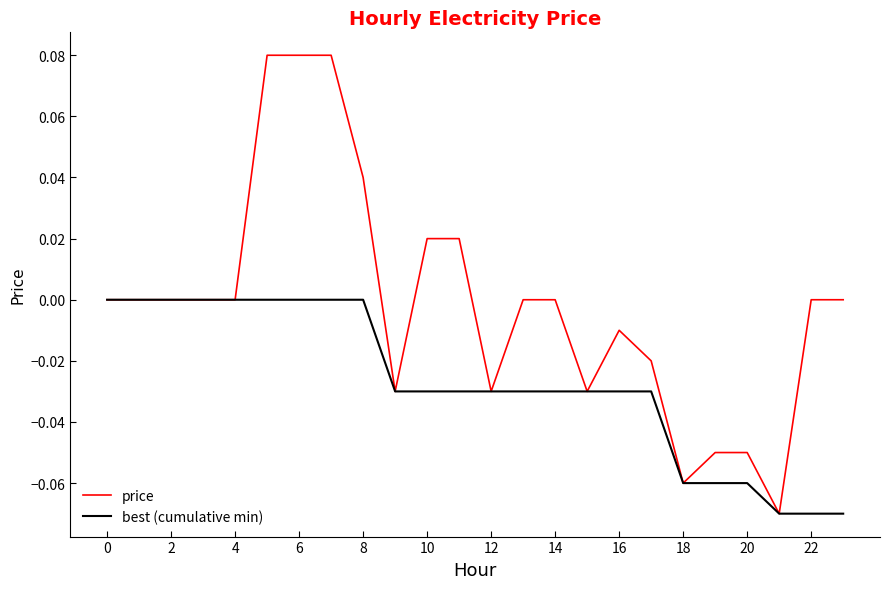

Which series has the largest range (max minus min)?

price